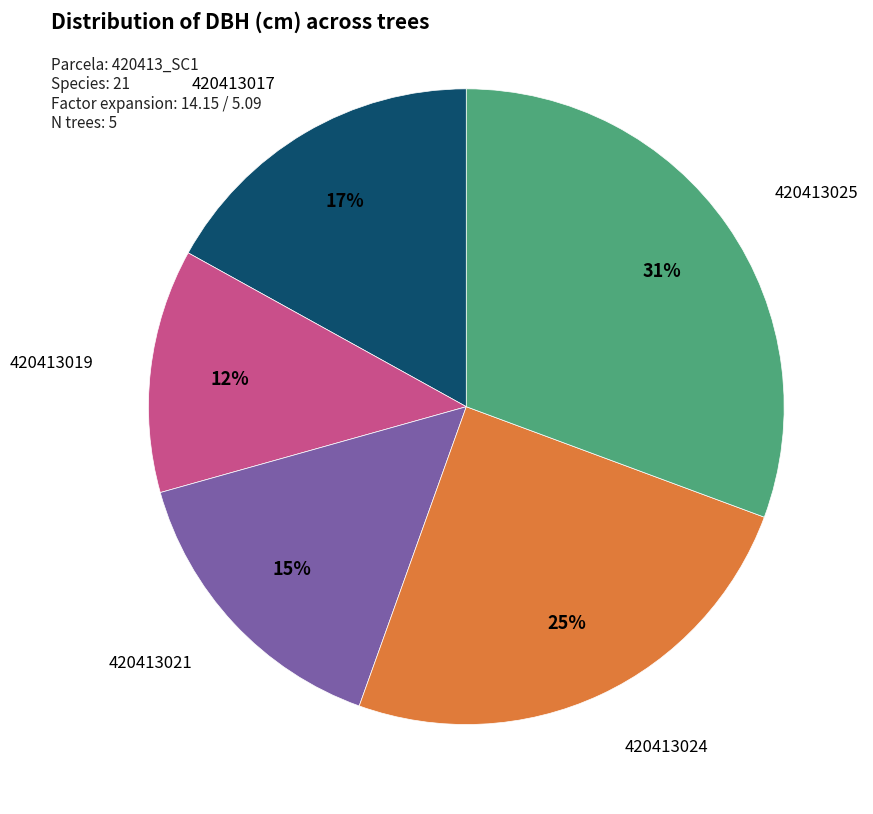

Is the sum of 420413025 and 420413017 greater than half?

No